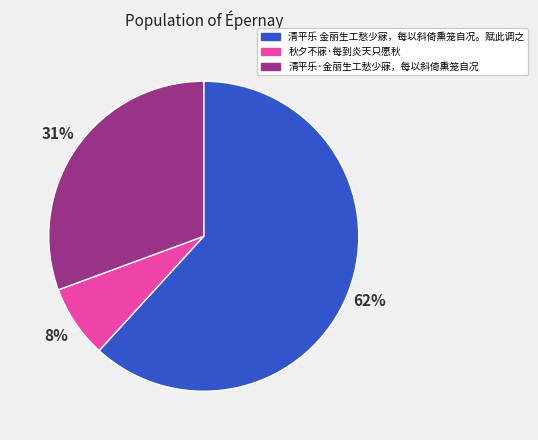

Which has a higher value, 清平乐 金丽生工愁少寐，每以斜倚熏笼自况。赋此调之 or 秋夕不寐·每到炎天只愿秋?

清平乐 金丽生工愁少寐，每以斜倚熏笼自况。赋此调之